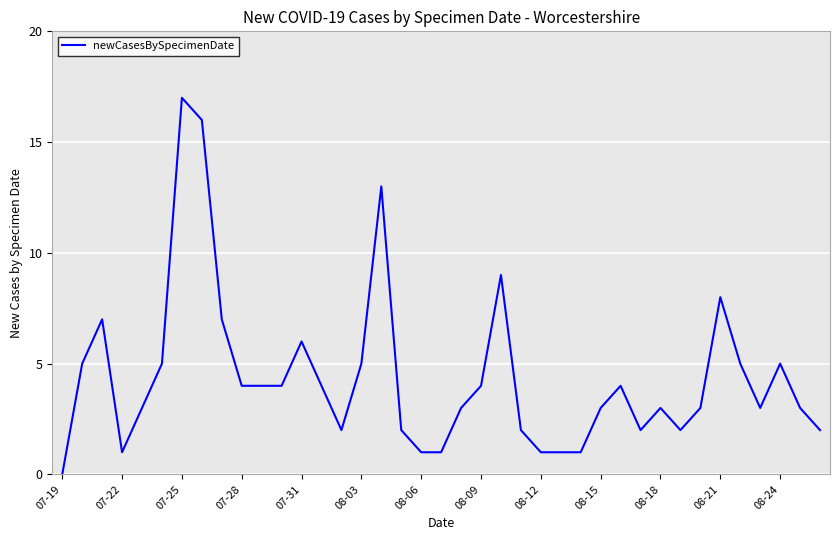

What is the difference between the maximum and minimum values?

17